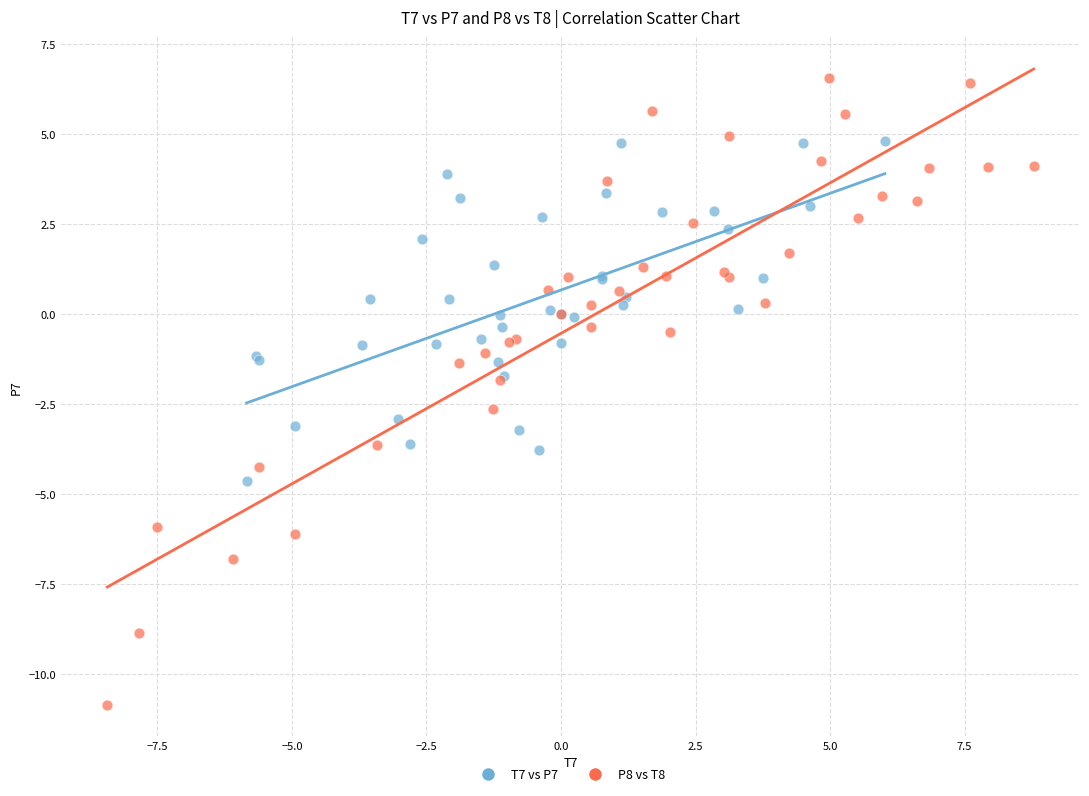

Which series has the largest Y range (max minus min)?

P8 vs T8